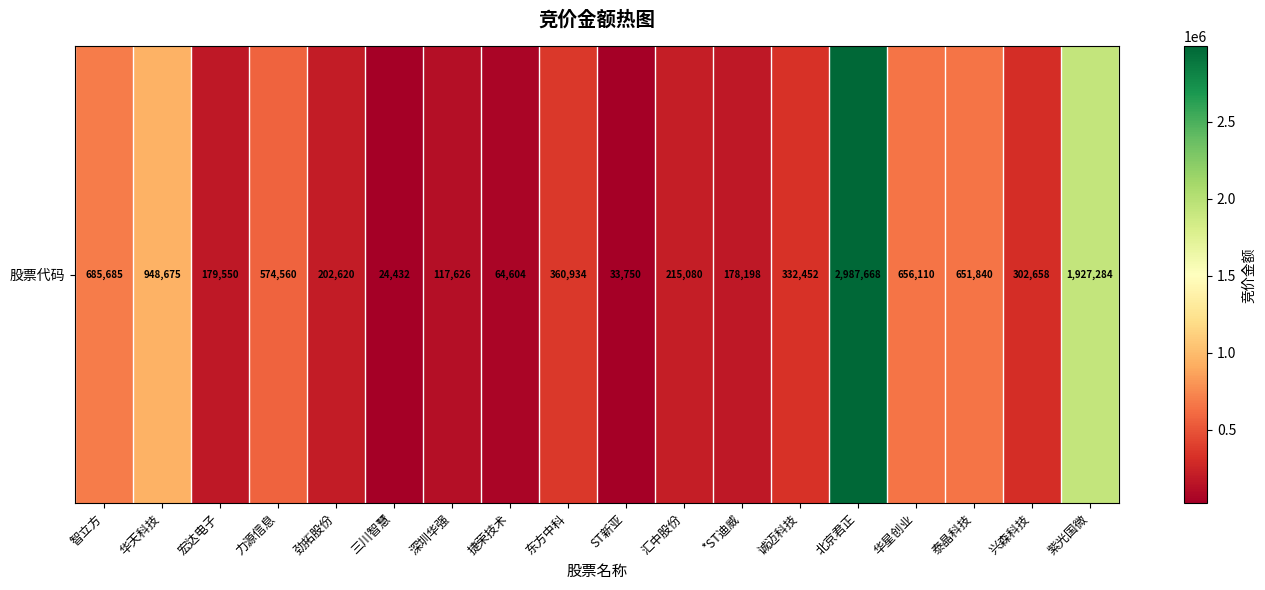

How many series are shown in this chart?

1